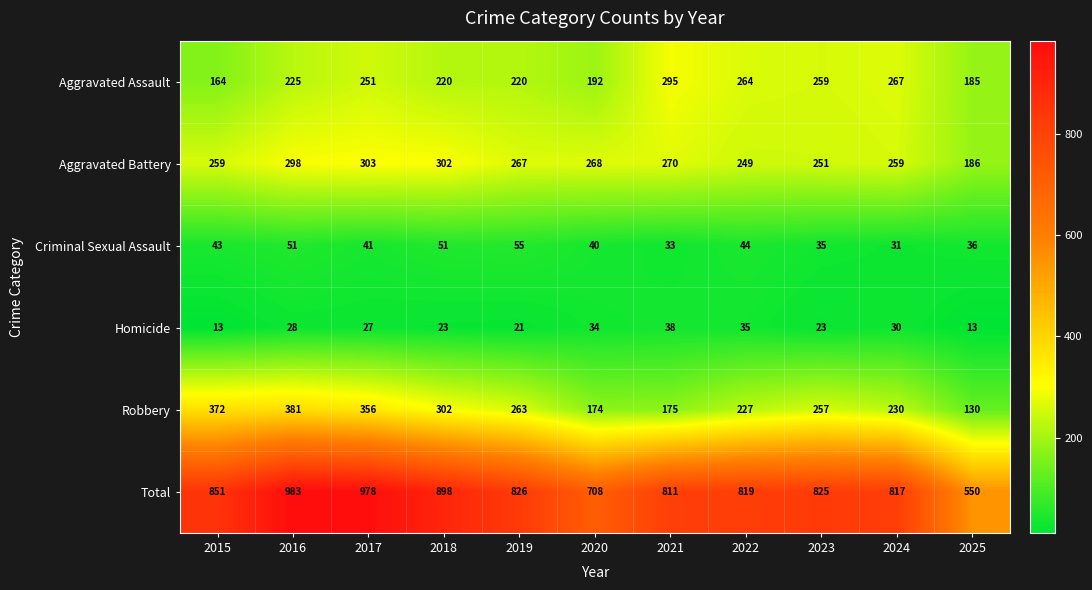

What is the approximate value of Aggravated Assault at 2020, to the nearest 10?

190